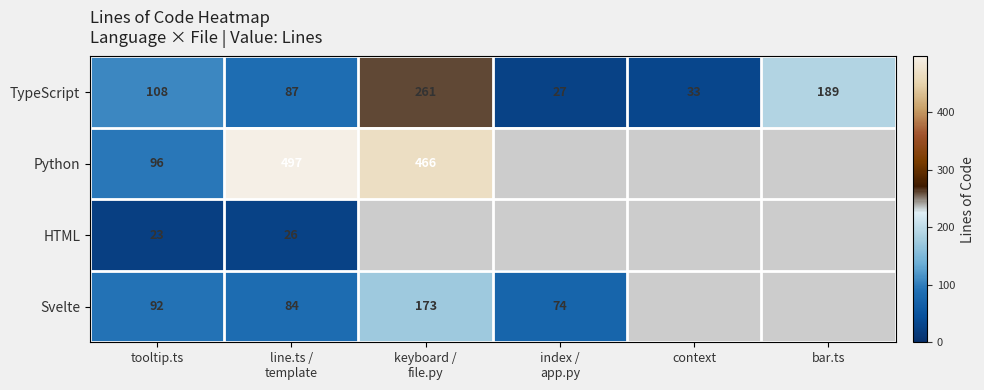

What value does the TypeScript series have at tooltip.ts?

108